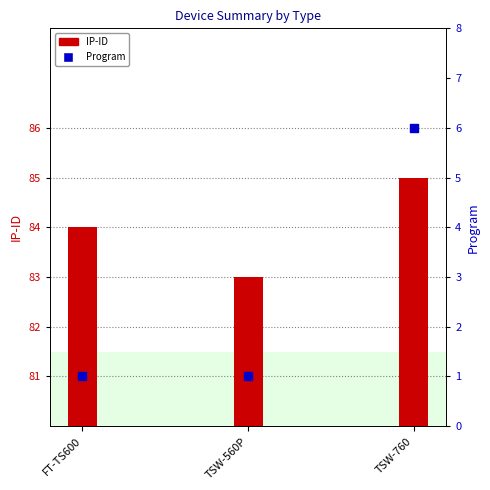

Which series has the largest total across all categories?

IP-ID